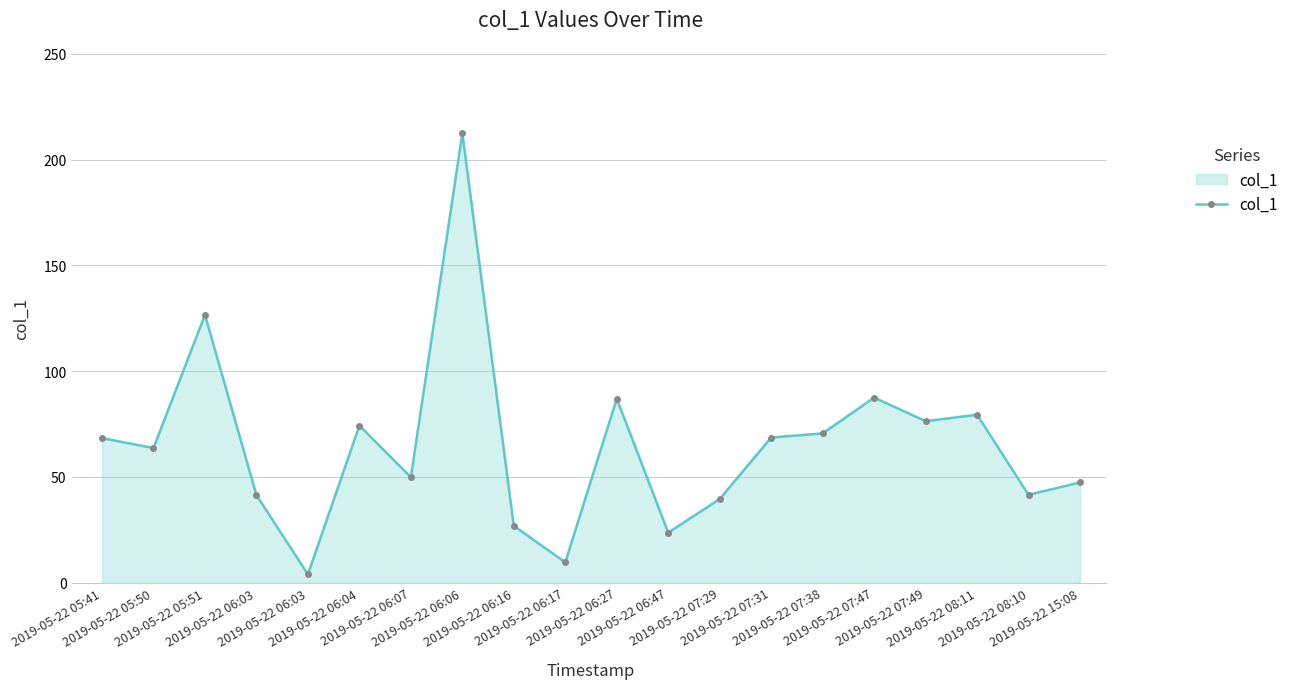

What is the value of the 16th point from the left?

87.5